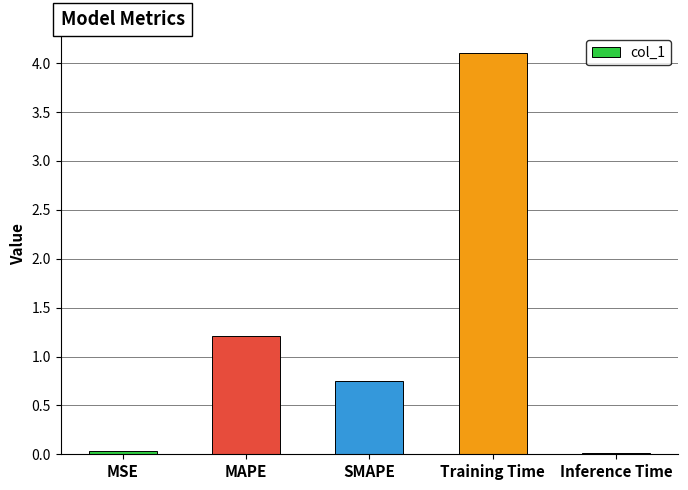

How many categories are shown in the chart?

5